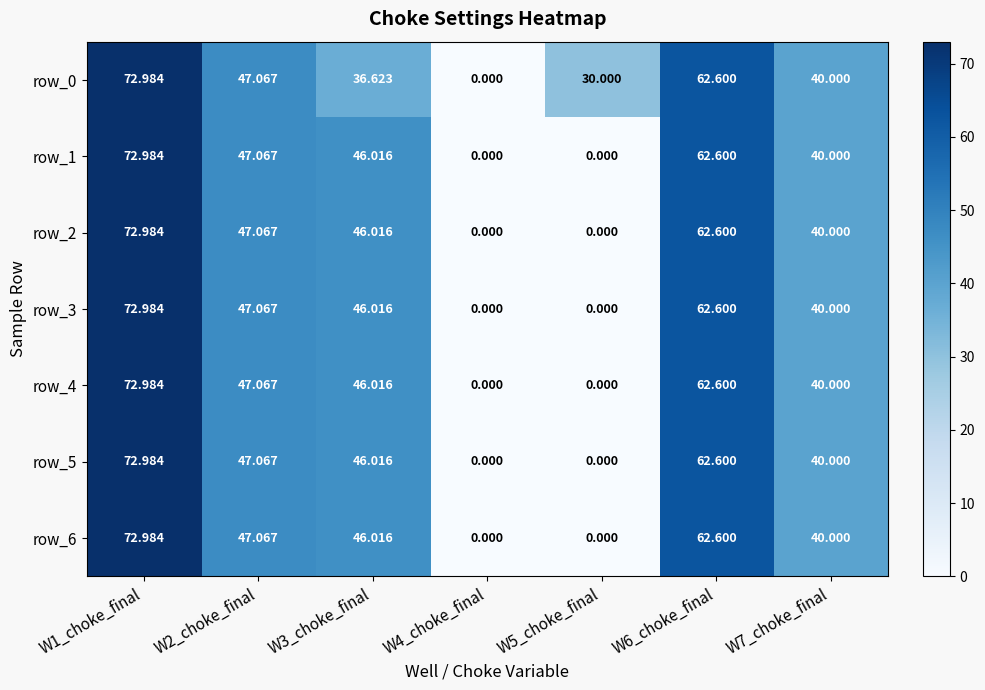

At which label does row_3 first exceed 46?

W1_choke_final